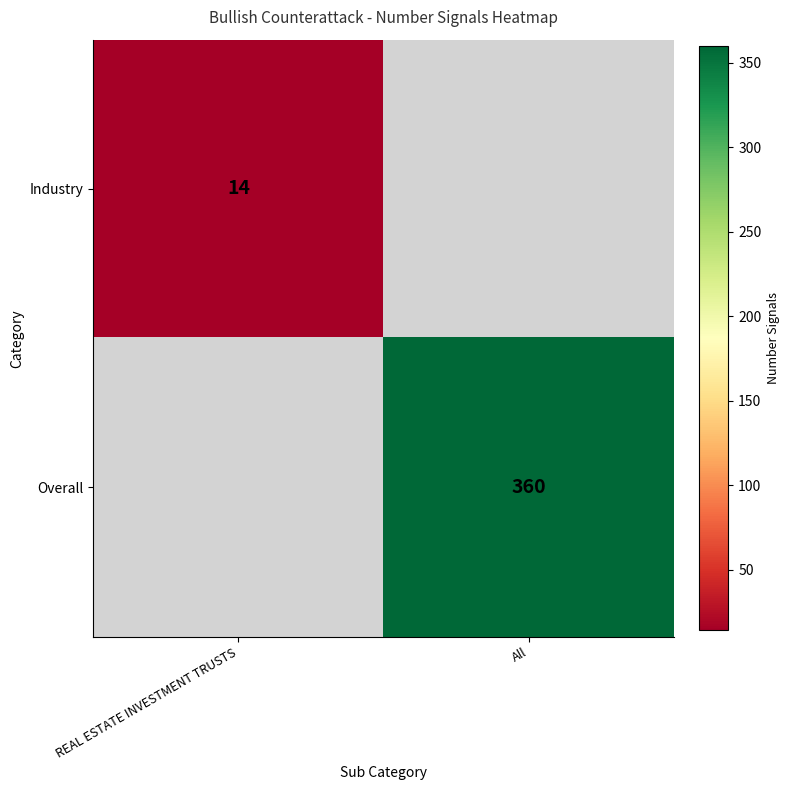

Is it true that Overall equals 505 at All?

False